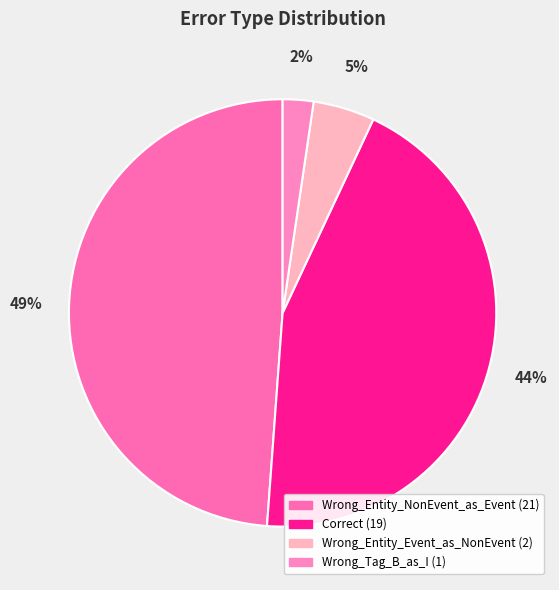

Rank the categories by value from highest to lowest.

Wrong_Entity_NonEvent_as_Event, Correct, Wrong_Entity_Event_as_NonEvent, Wrong_Tag_B_as_I